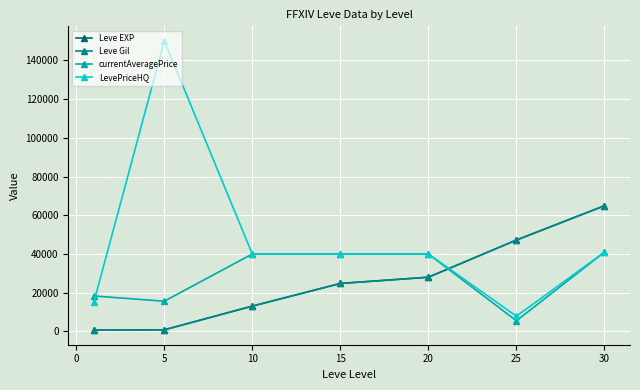

Which series has the largest total across all categories?

LevePriceHQ